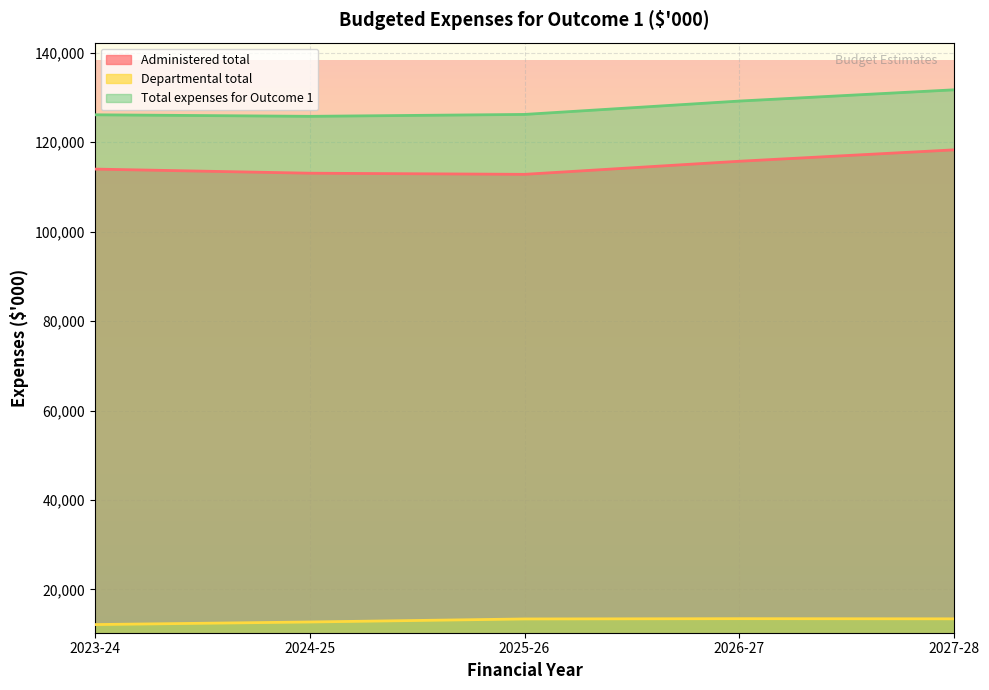

True or false: Administered total and Departmental total cross at least once.

False